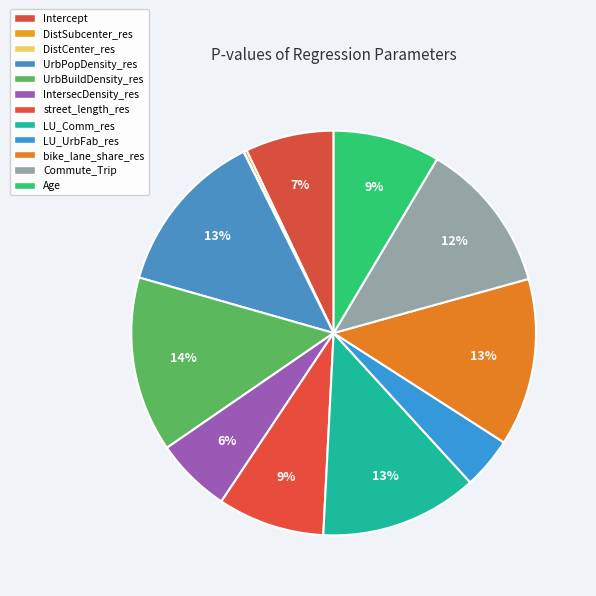

Is there a majority slice in this chart?

No